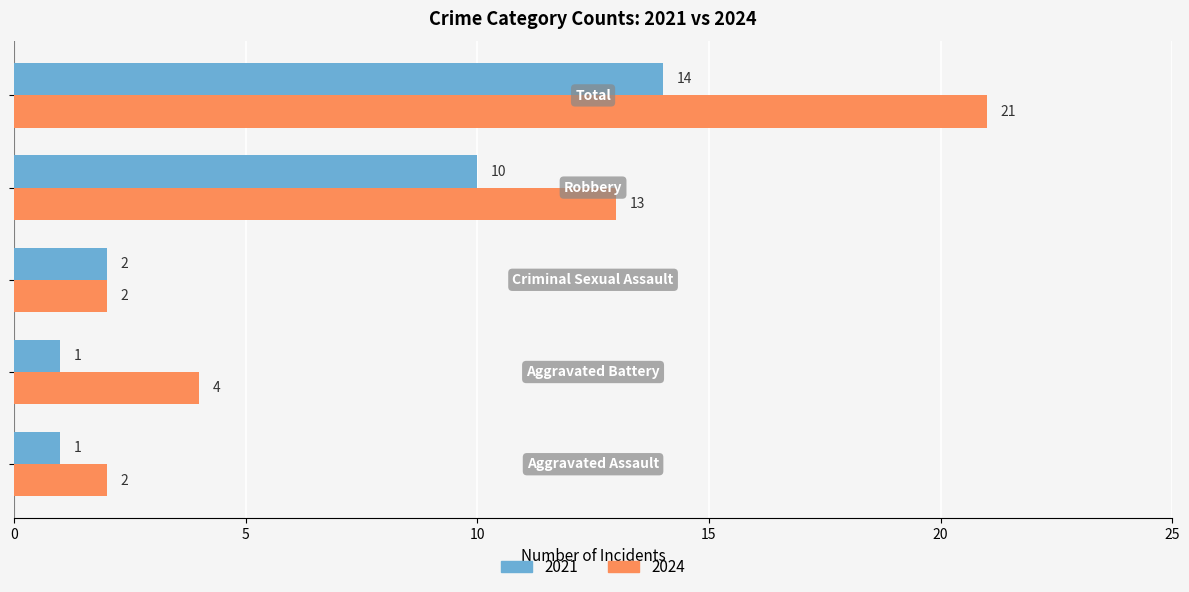

What is the minimum value for 2021?

1